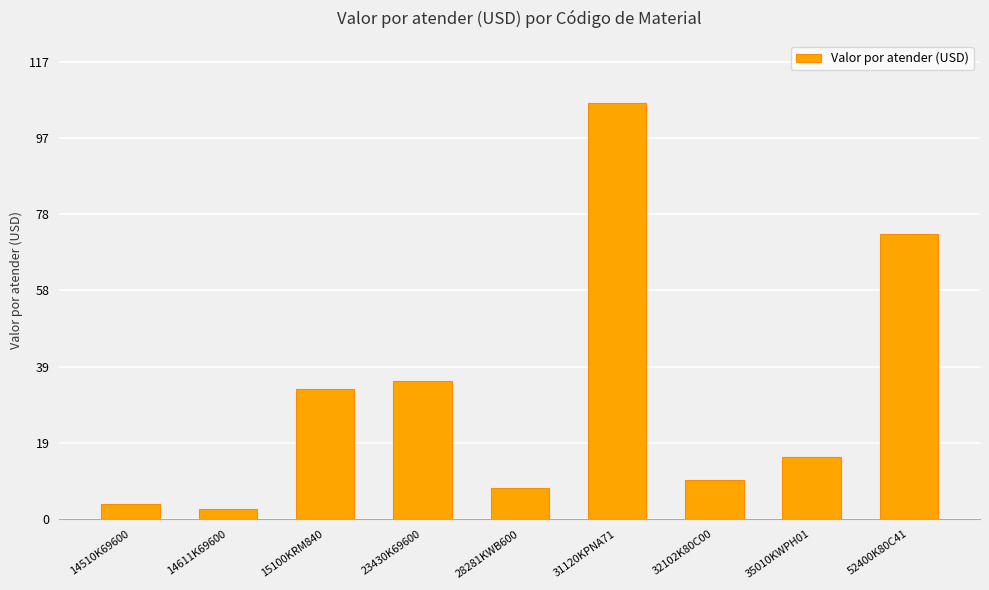

What is the change in value from 28281KWB600 to 35010KWPH01?

+7.9